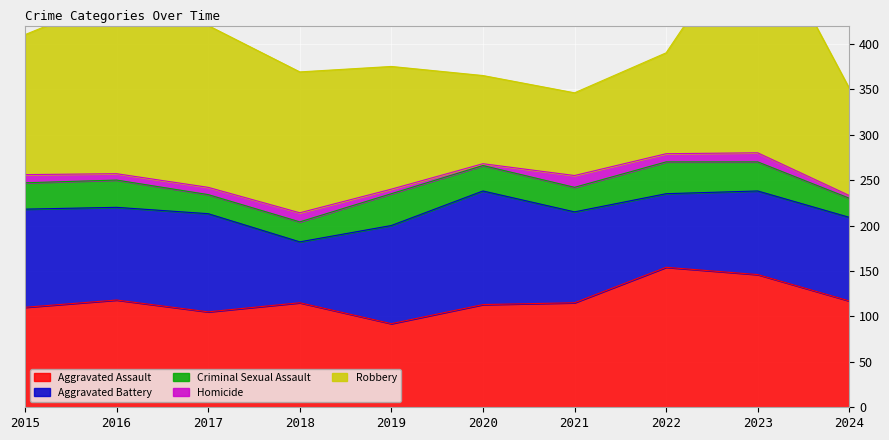

Is the value of Aggravated Assault at 2020 greater than the value of Aggravated Battery at 2015?

Yes